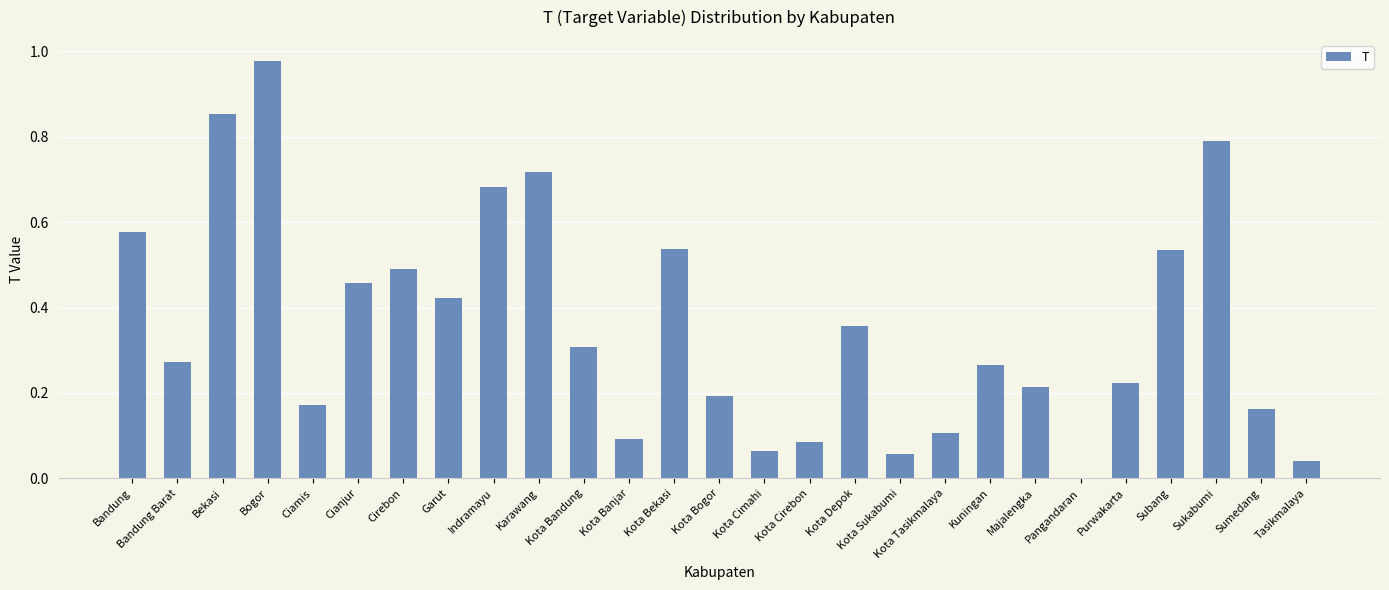

The value at Purwakarta is 0.2. True or false?

True